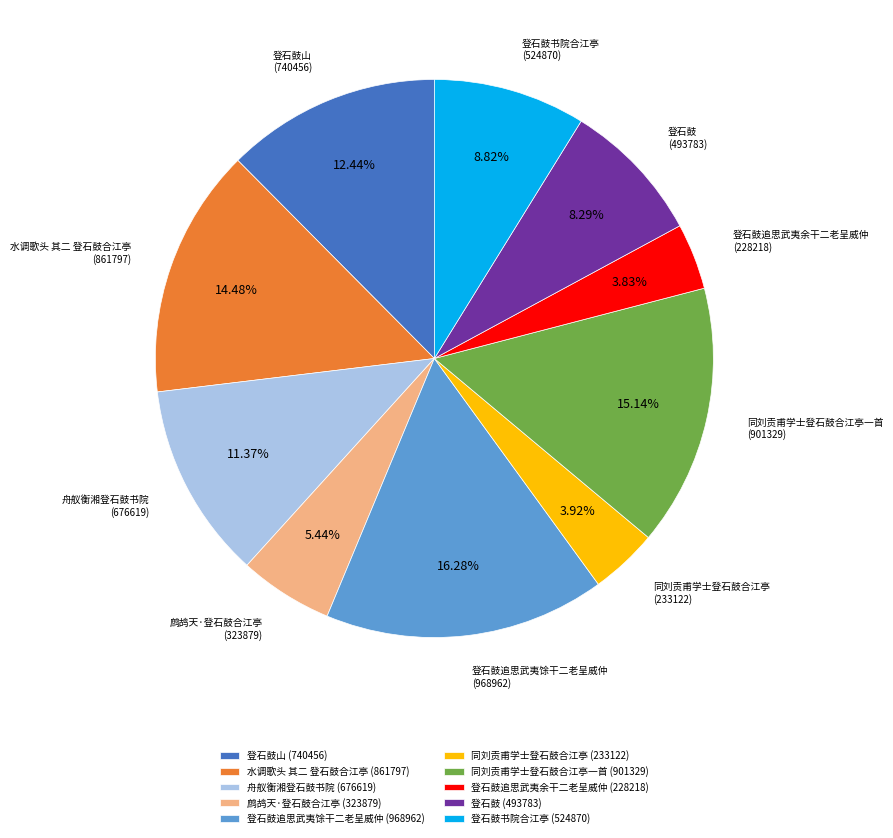

Approximately how many times larger is the value at 水调歌头 其二 登石鼓合江亭 (861797) compared to 登石鼓追思武夷余干二老呈威仲 (228218)?

3.8